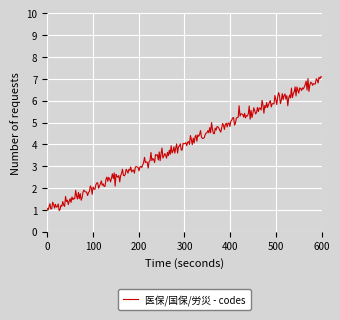

Is this an area chart (filled region under the line)?

No